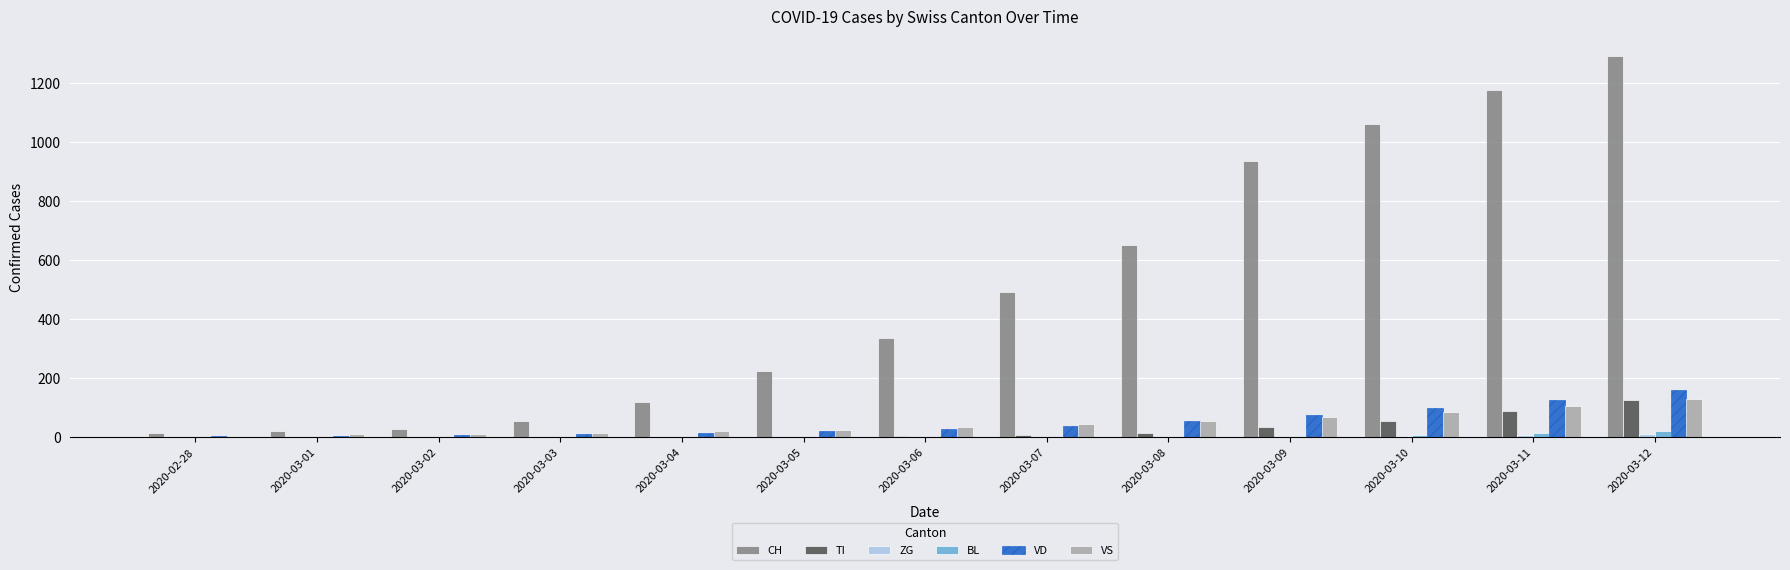

Which series has the largest total across all categories?

CH